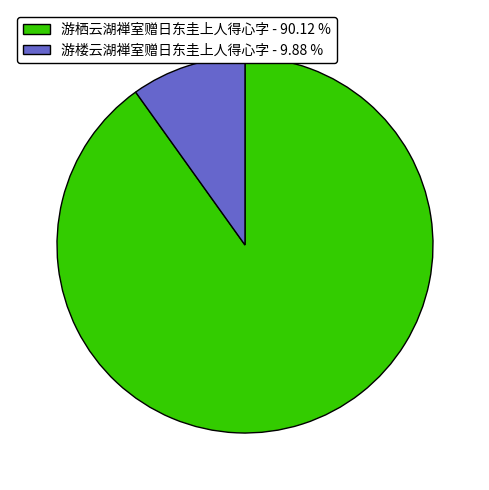

Is the sum of 游栖云湖禅室赠日东圭上人得心字 - 90.12 % and 游楼云湖禅室赠日东圭上人得心字 - 9.88 % greater than half?

Yes